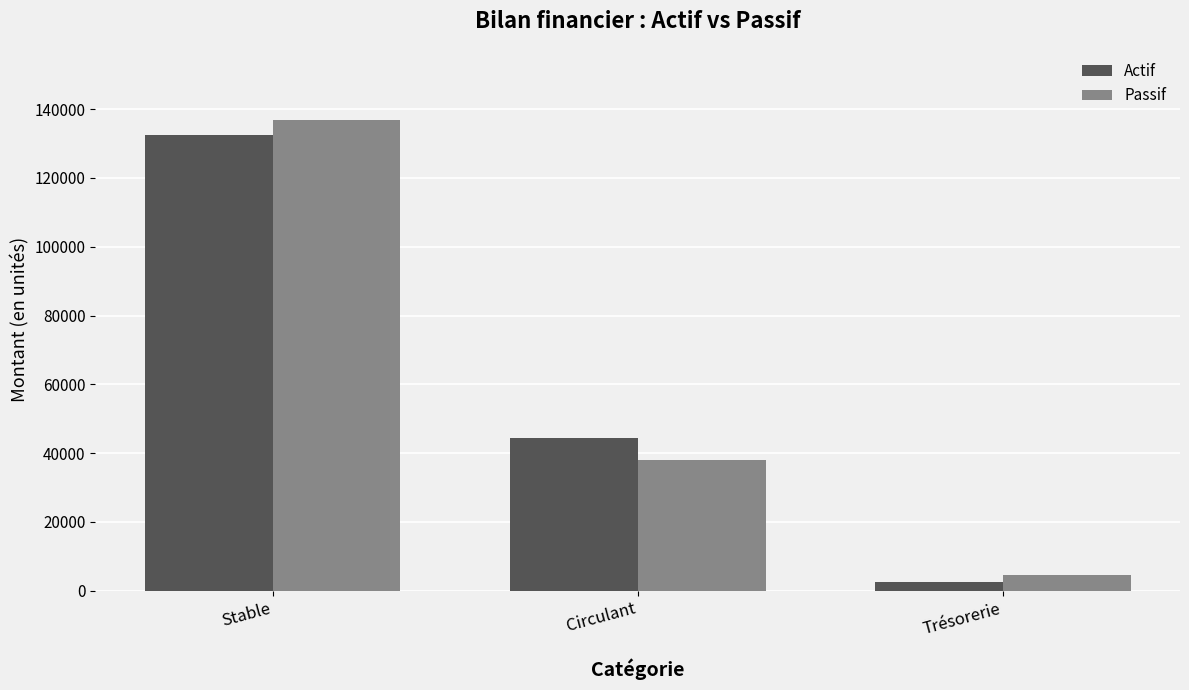

Which category has the lowest value in the Passif series?

Trésorerie